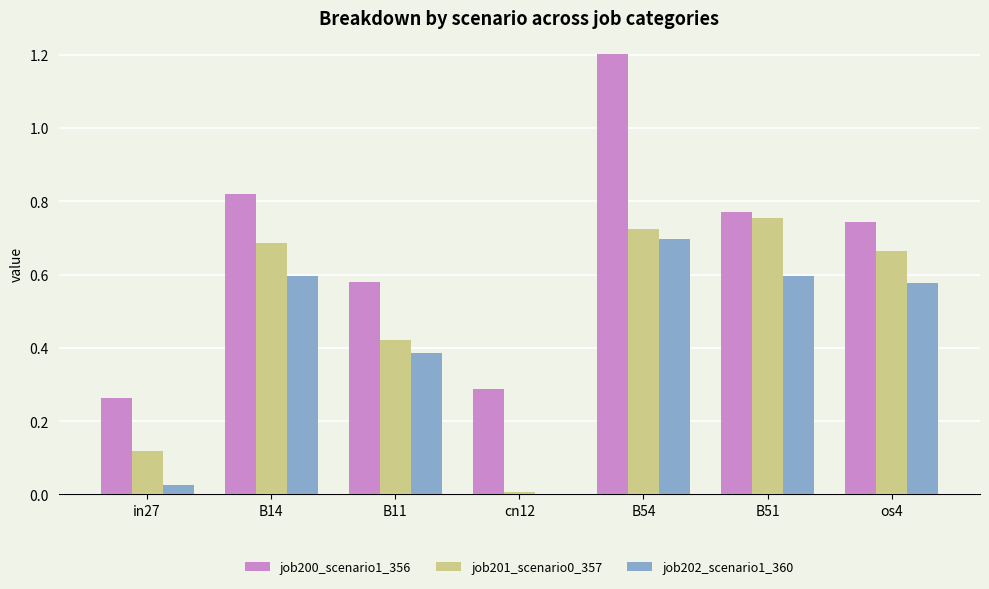

Count the number of categories in the chart.

7